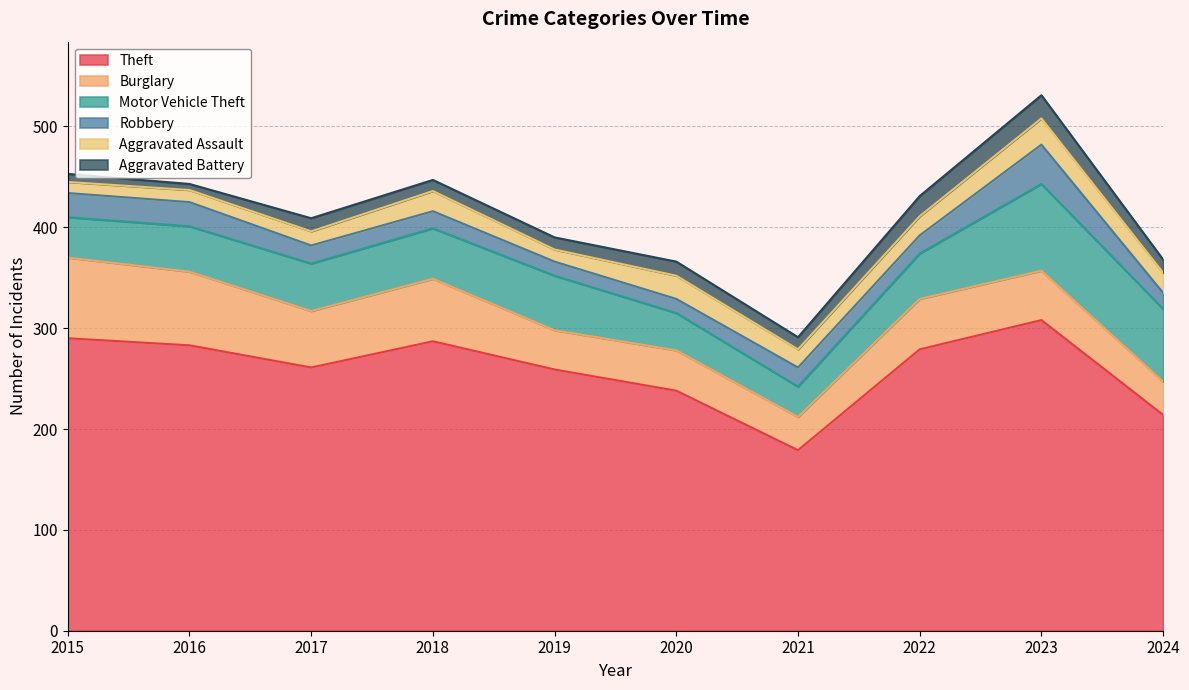

True or false: Theft has a value of 179 at 2021.

True